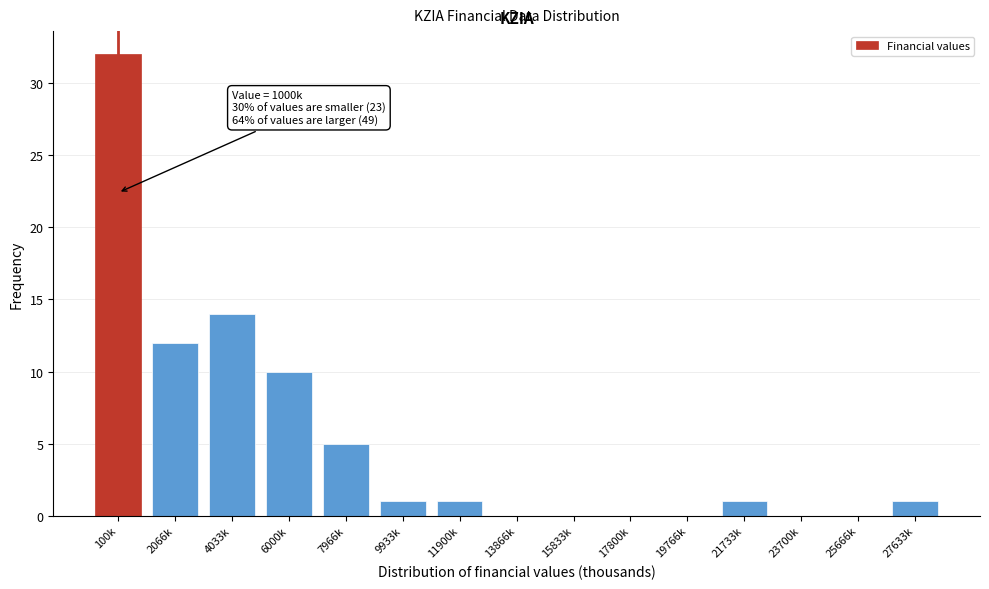

Reading left to right, extract all data points from this chart.

100k=32	2066k=12	4033k=14	6000k=10	7966k=5	9933k=1	11900k=1	13866k=0	15833k=0	17800k=0	19766k=0	21733k=1	23700k=0	25666k=0	27633k=1